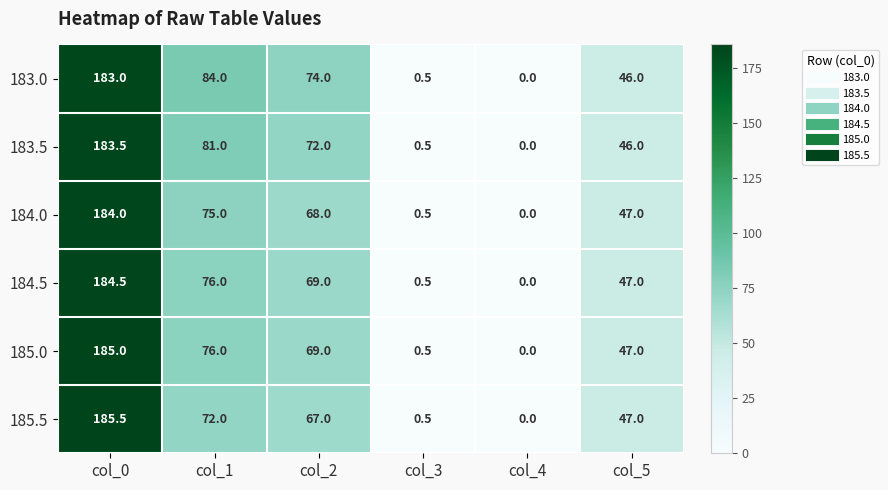

What is the difference between the maximum and second lowest values in the 185.5 series?

185.0